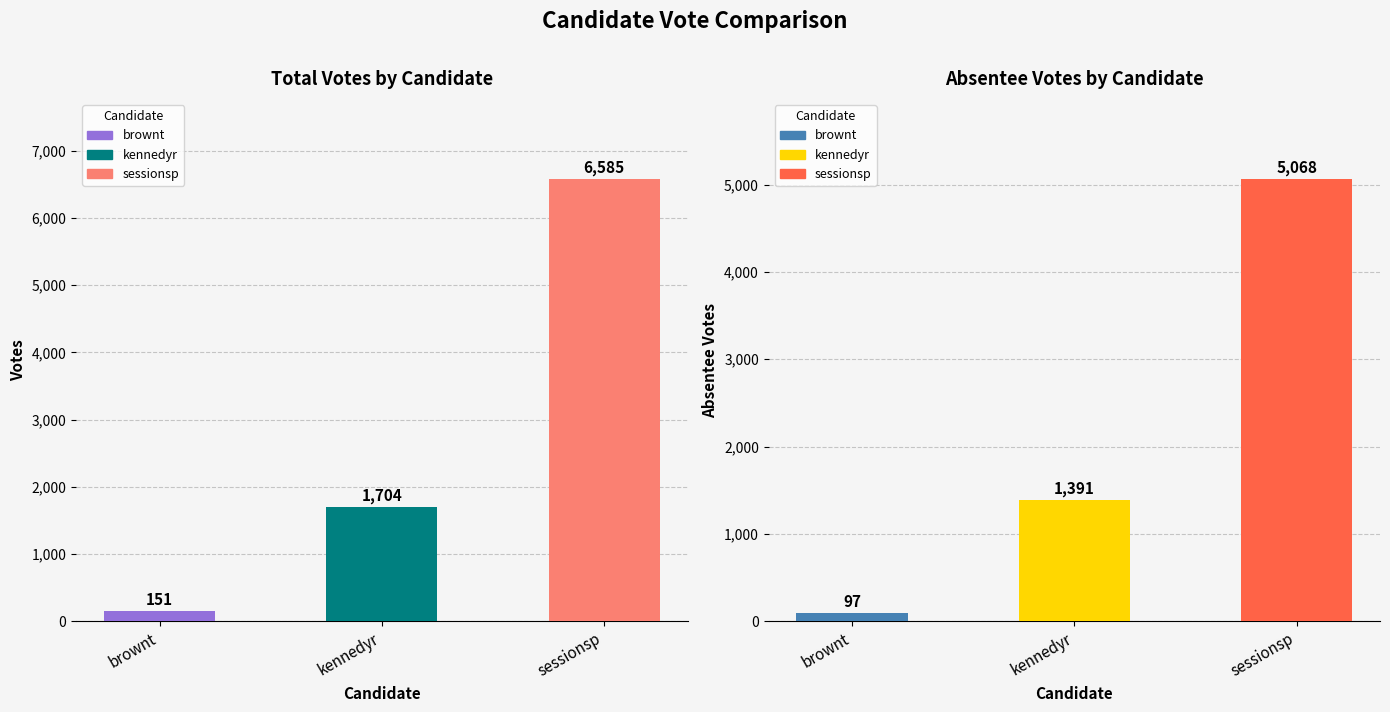

Which series has the largest range (max minus min)?

VOTES